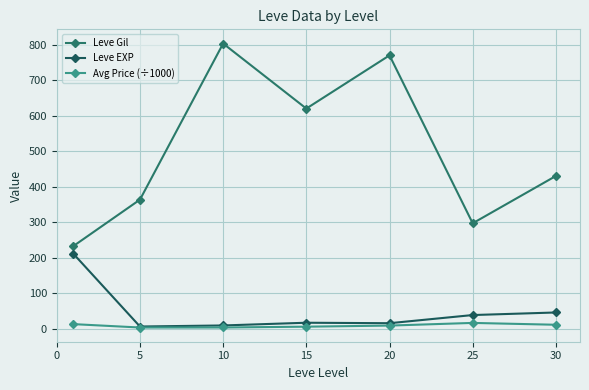

What is the lowest value of the Leve Gil series?

232.5